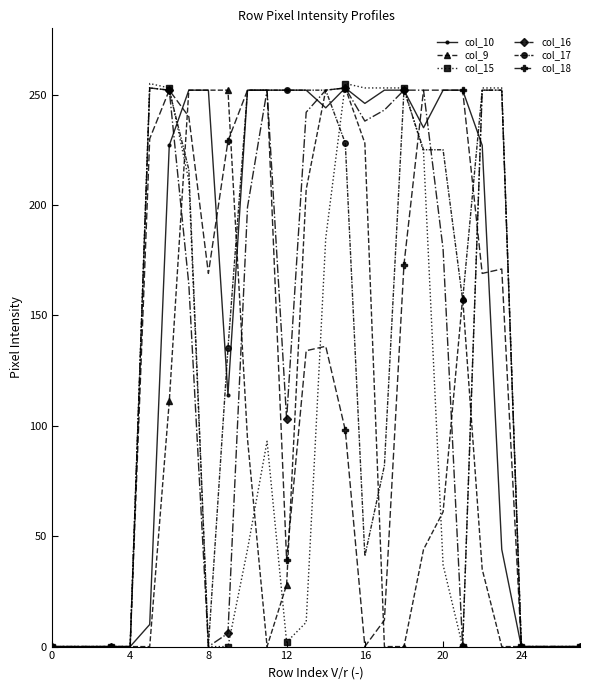

Which series has the widest spread of values?

col_15